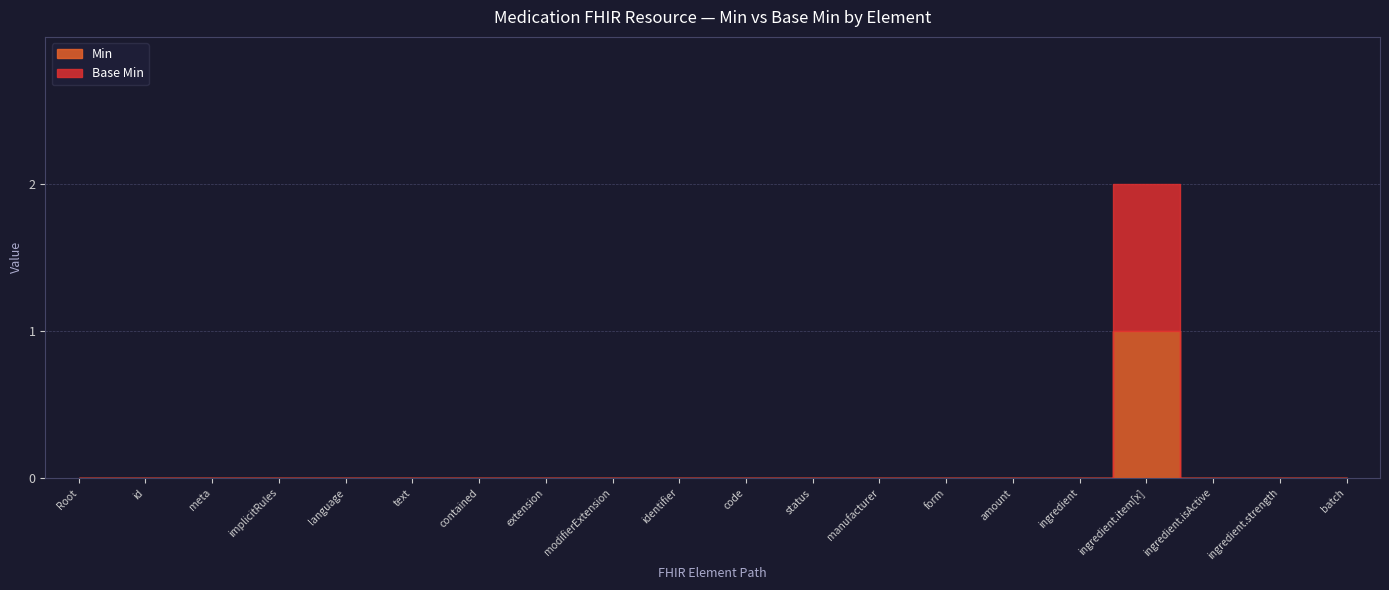

Rank the series at Medication.code from lowest to highest value.

Min, Base Min